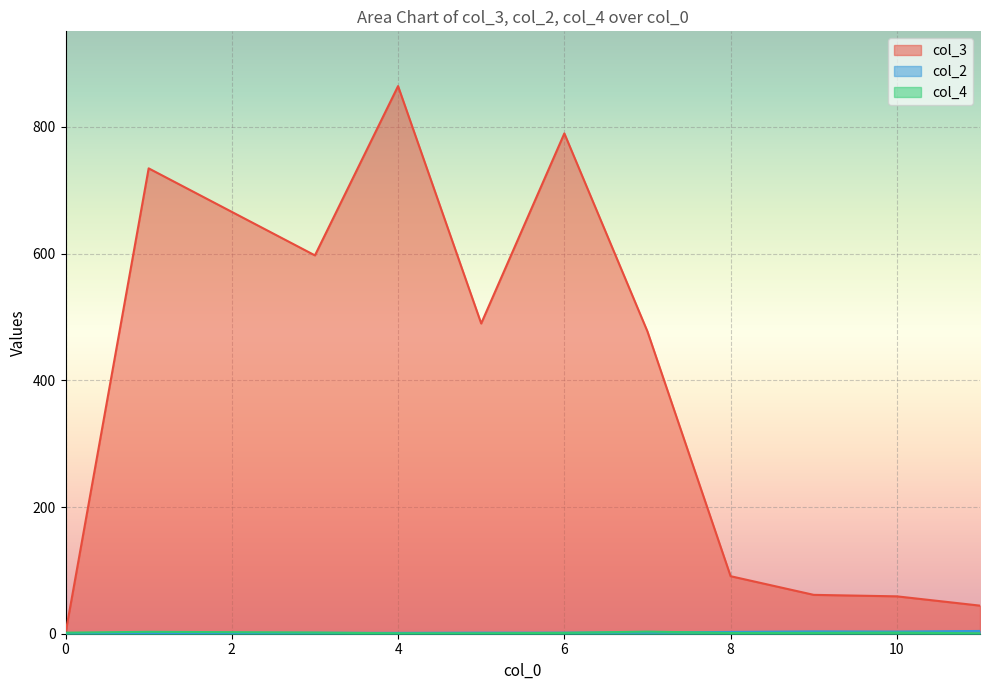

At how many categories does at least one series exceed 397?

6